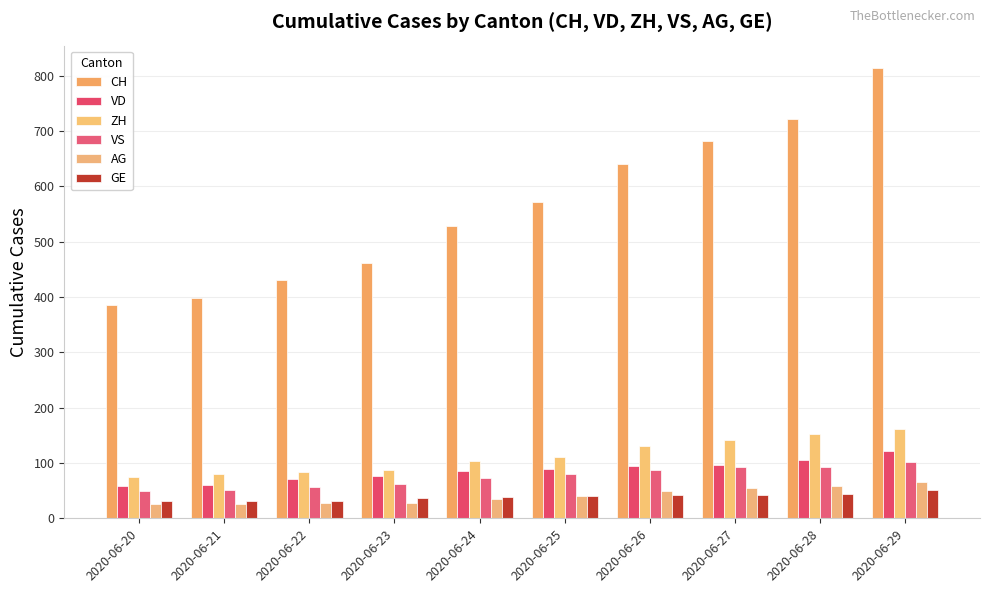

What is the greatest value displayed?

814